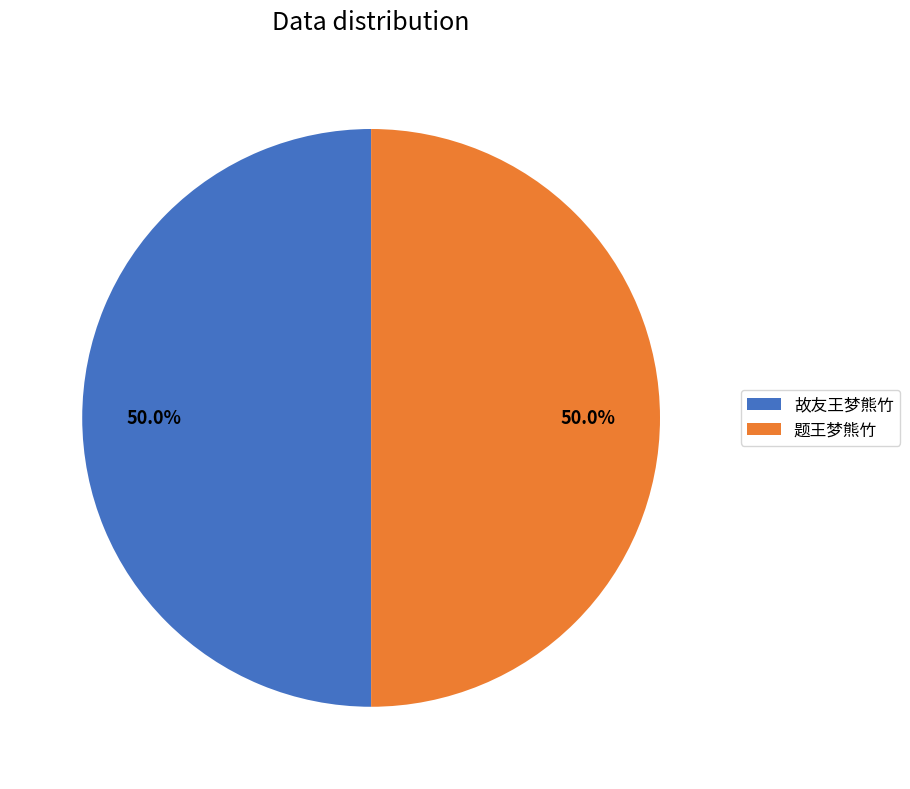

What is the total percentage of 题王梦熊竹 and 故友王梦熊竹?

100.0%